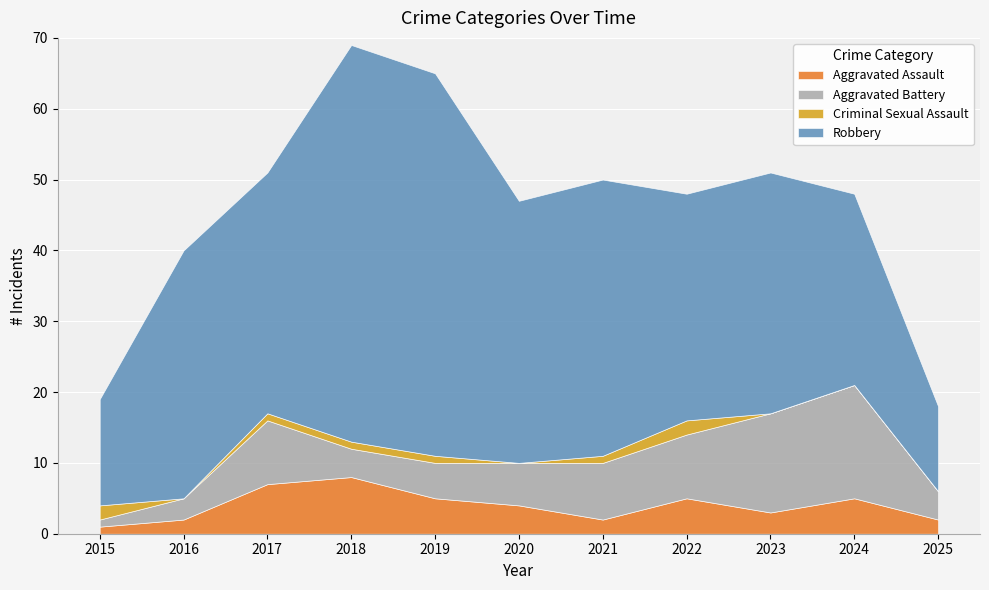

At which label does Aggravated Battery first exceed 6?

2017